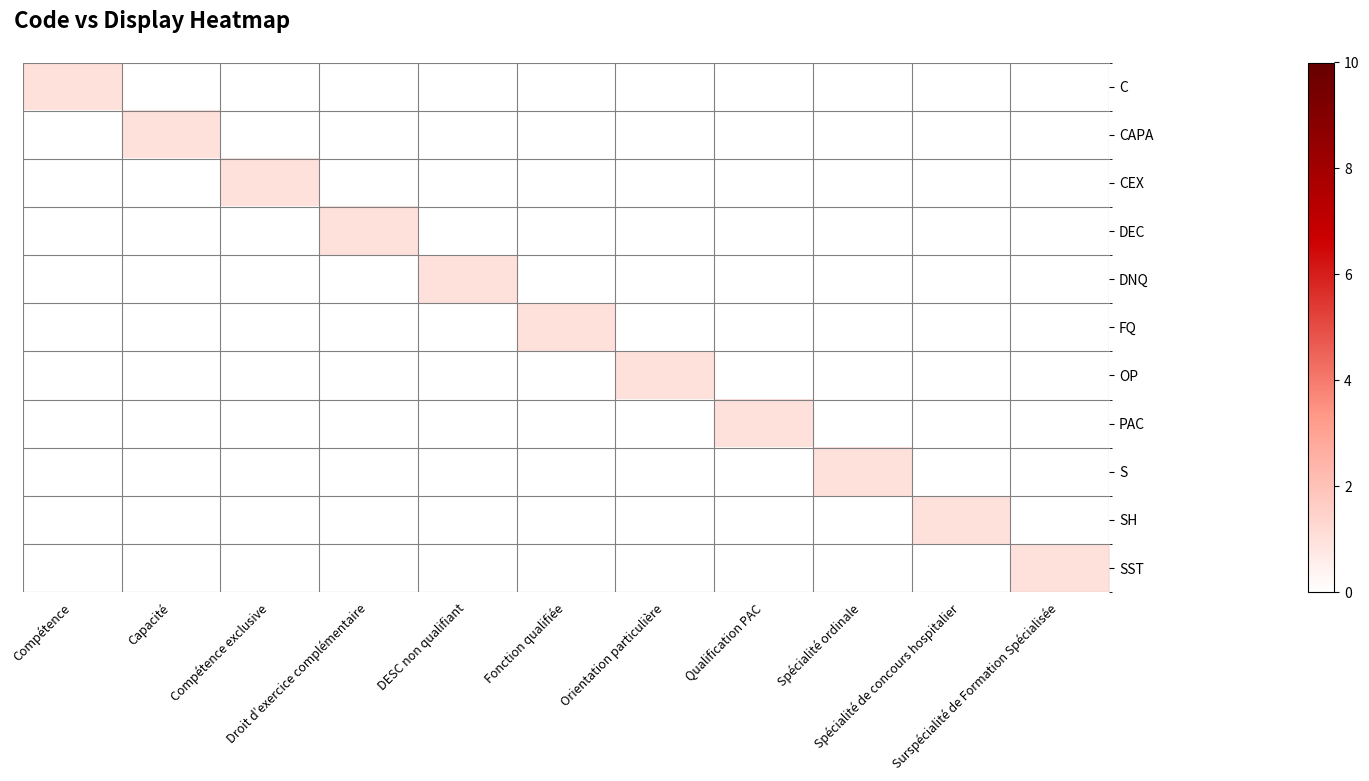

Which series has the widest spread of values?

C